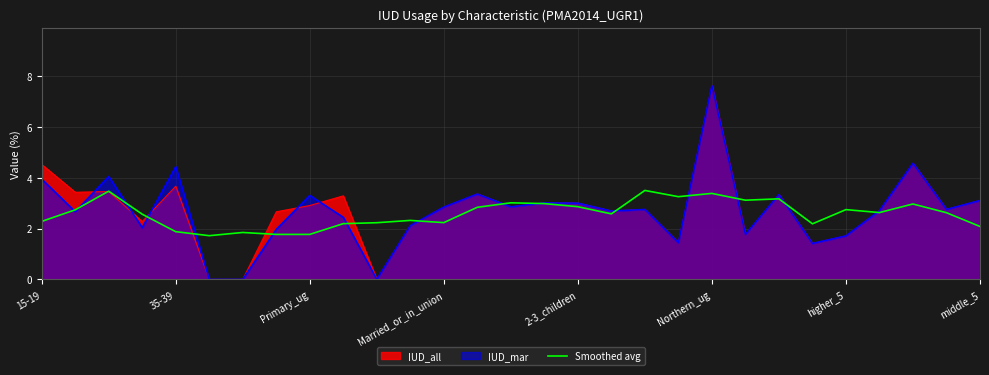

How many lines are shown in the chart?

3